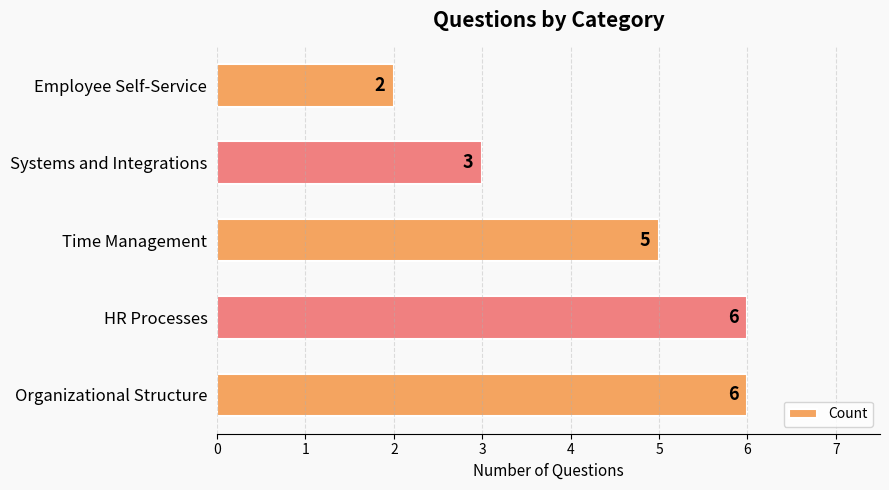

Reading bottom to top, what are all the values shown in this chart?

6	6	5	3	2